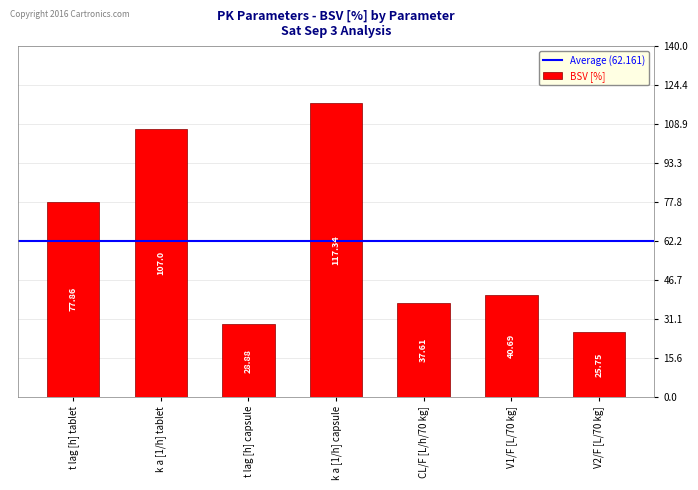

The chart shows a value of 17.2 at V1/F [L/70 kg]. True or false?

False